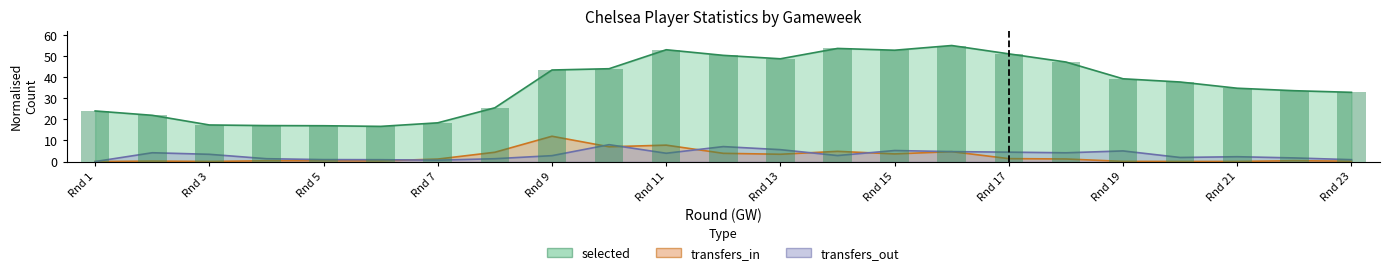

Which category has the highest value across all series?

16